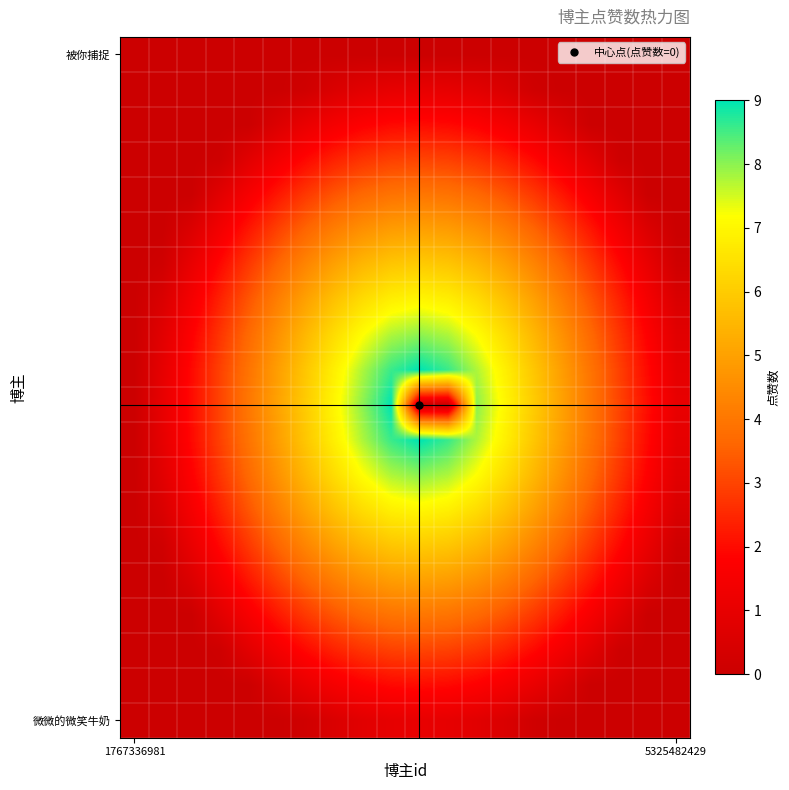

At how many categories does at least one series exceed 7?

5